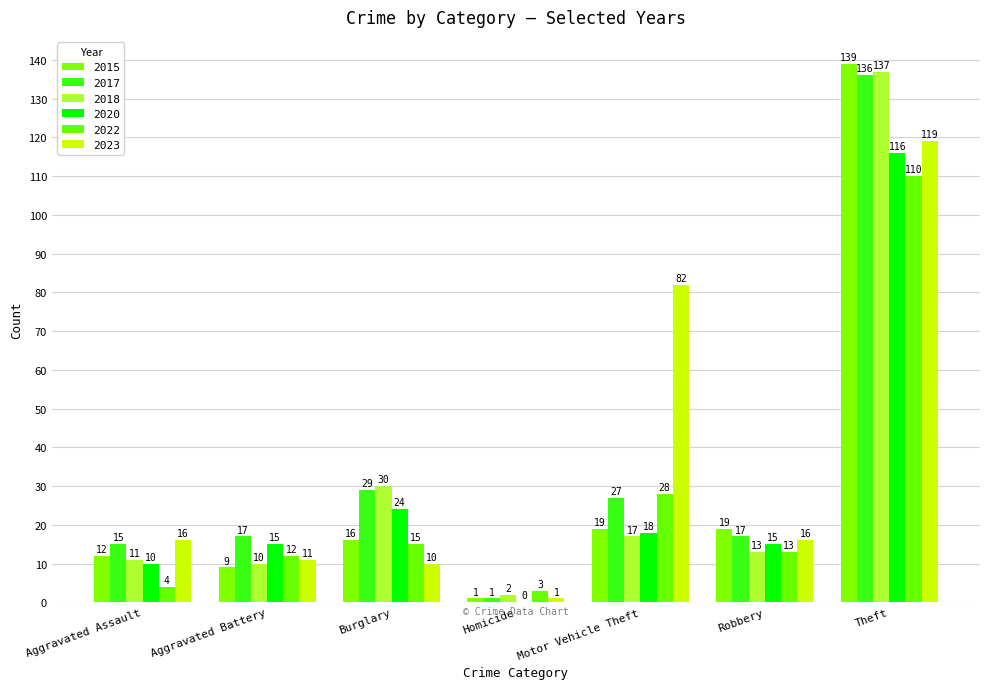

Where does the 2017 series first go above 17?

Burglary